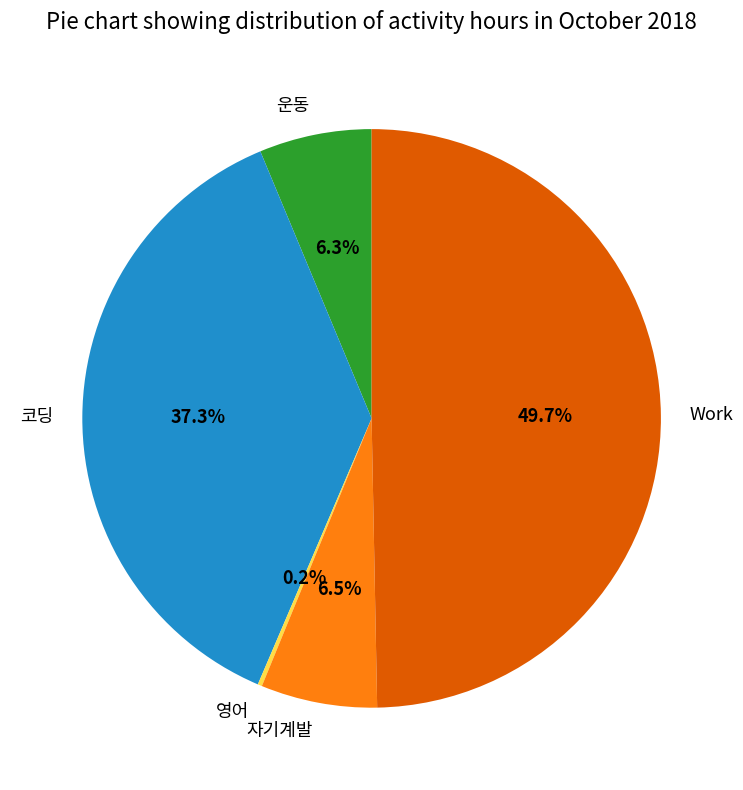

The 자기계발 slice represents 14% of the pie. True or false?

False